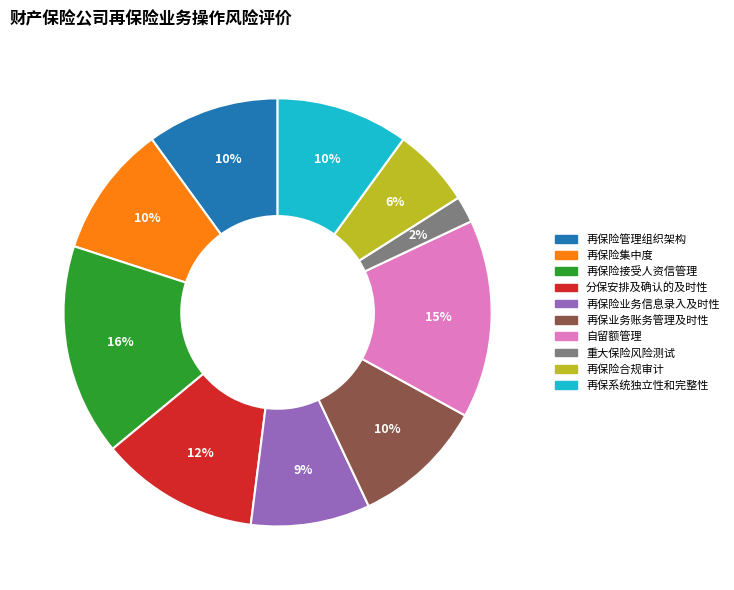

Combined, do 再保险接受人资信管理 and 自留额管理 account for over 50%?

No